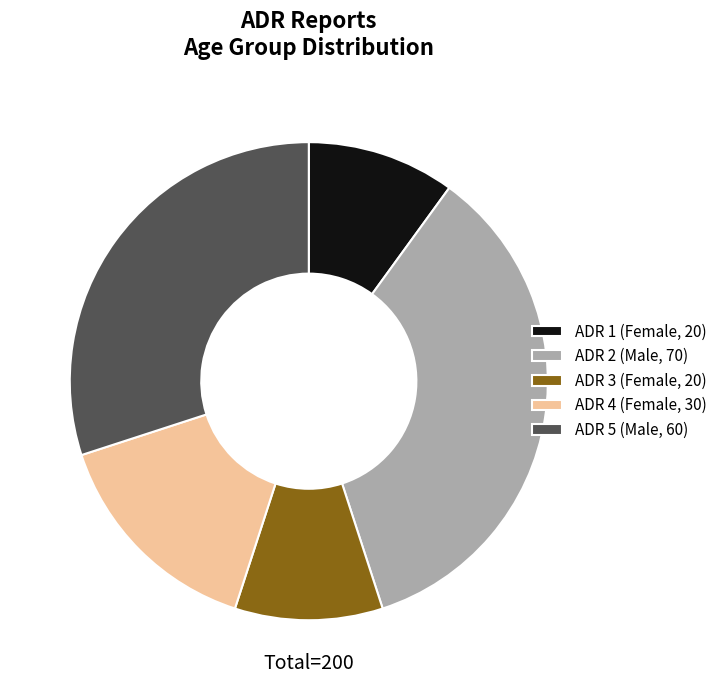

True or false: ADR 4 (Female, 30) accounts for 2% of the total.

False